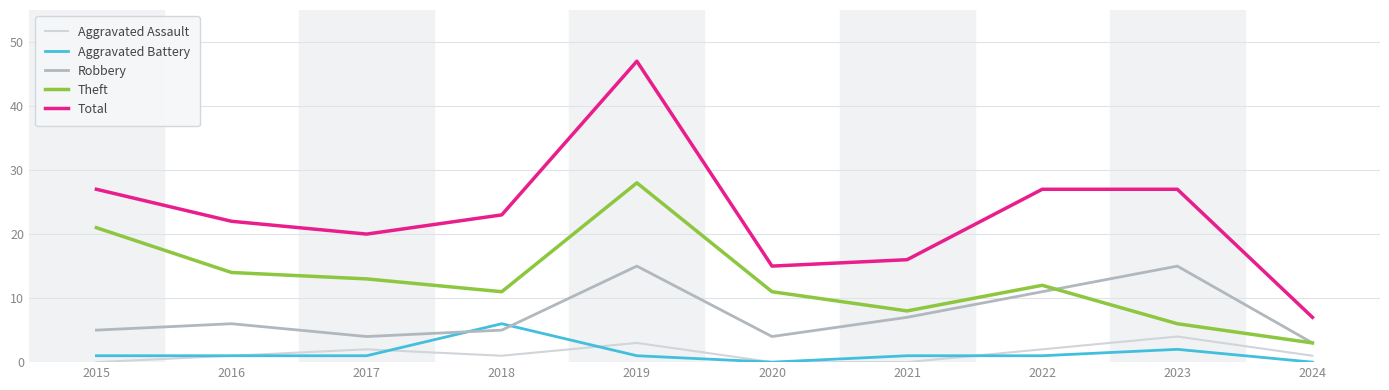

What is the total value across all series at 2019?

94